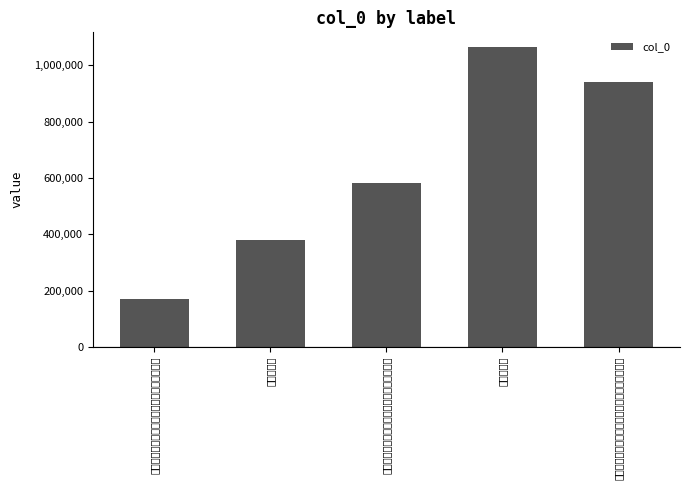

What is the sum of the values at 八月十日宿百丈山庆善院明日游松风庵谒震禅 and 宿百丈驿观壁间之题有量水量心之说因续于末?

750573